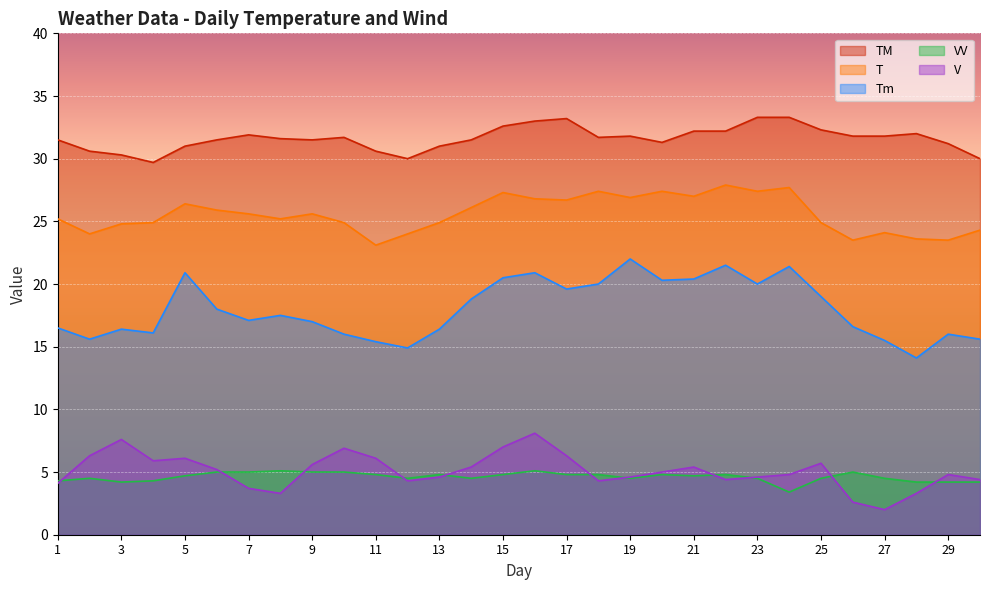

What value does the V series have at 1?

4.1